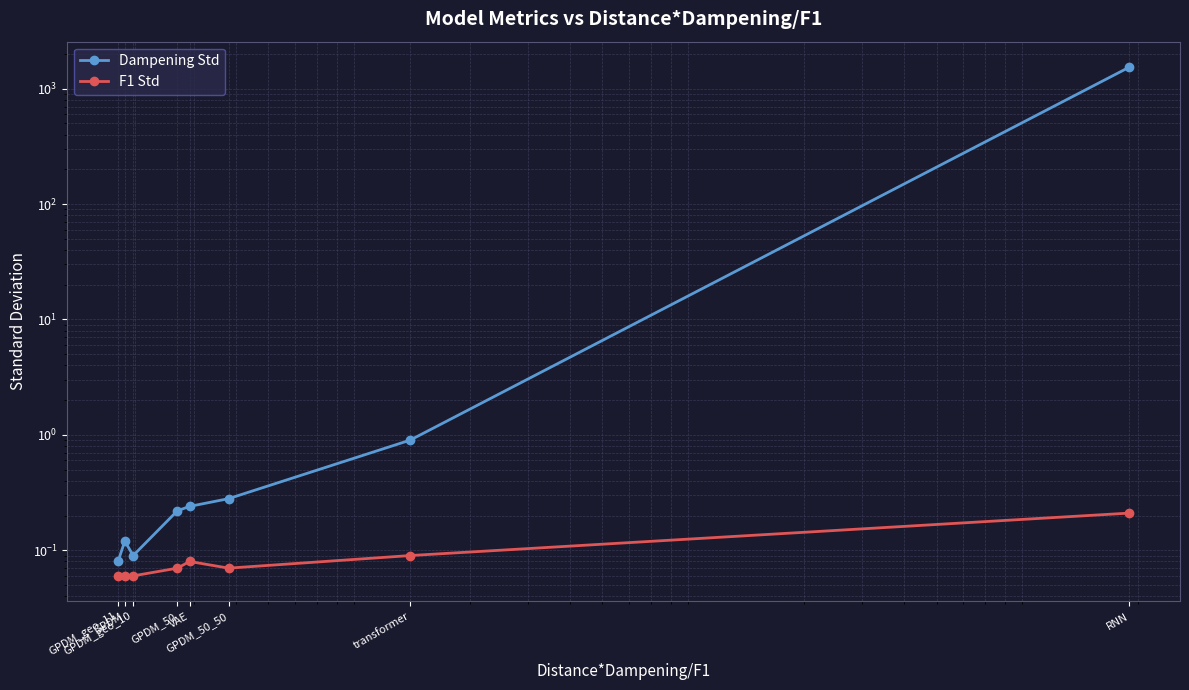

How many series are shown in this chart?

2